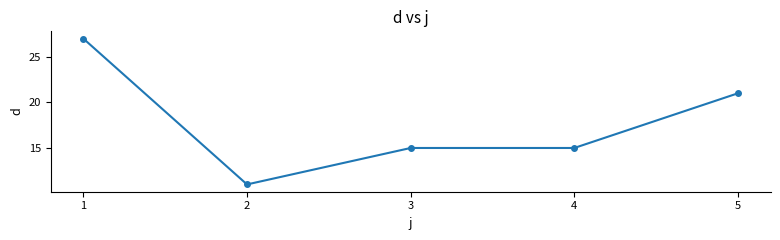

How many lines are shown in the chart?

1